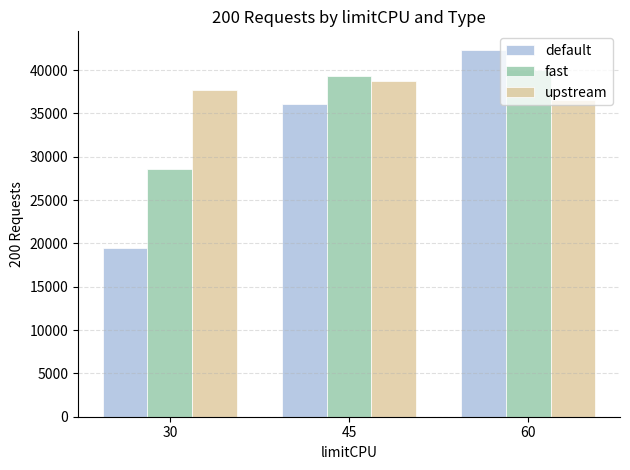

Rank the series by their average value, from lowest to highest.

default, fast, upstream